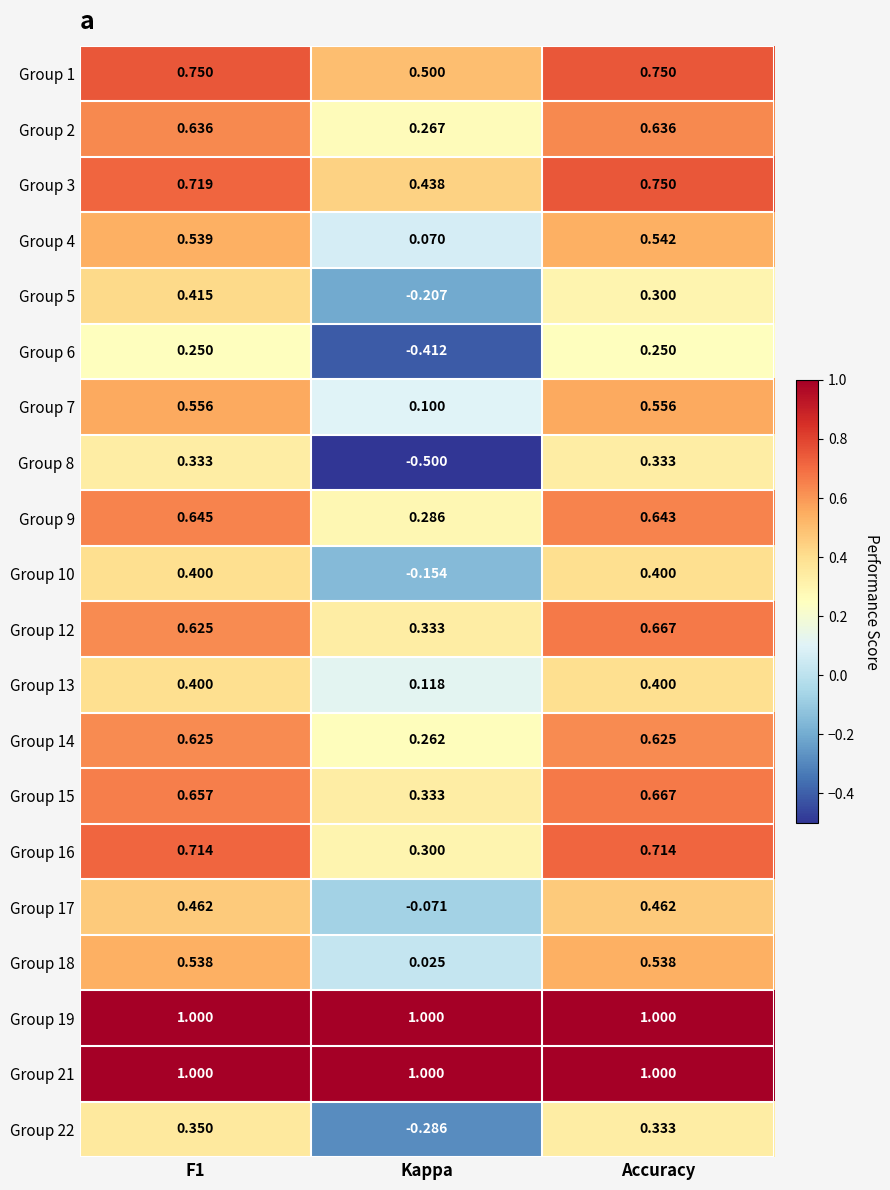

Which label corresponds to the smallest value in the chart?

Kappa